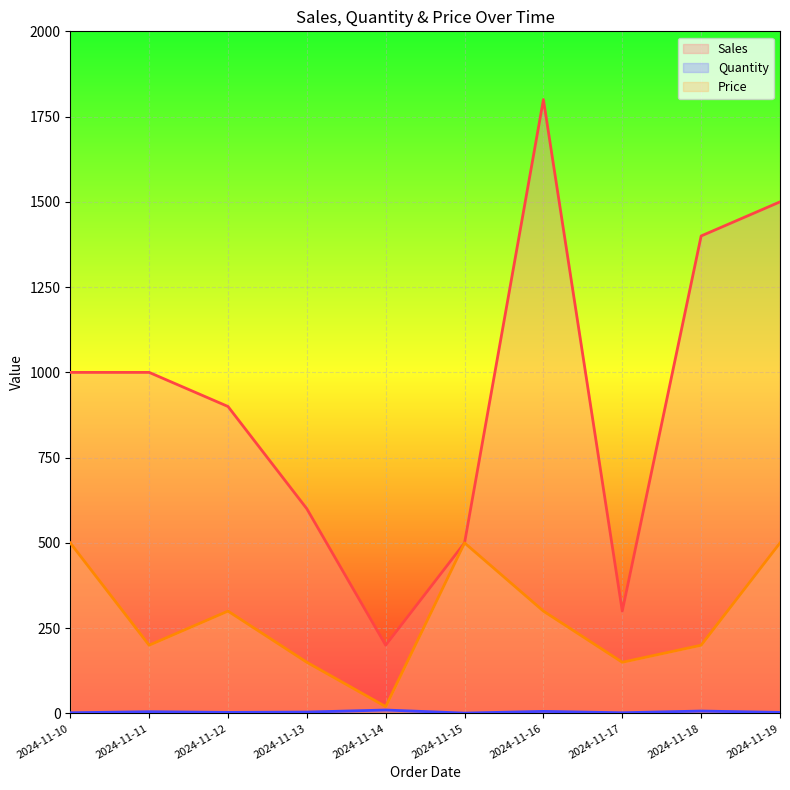

True or false: Price and Sales intersect in this chart.

False